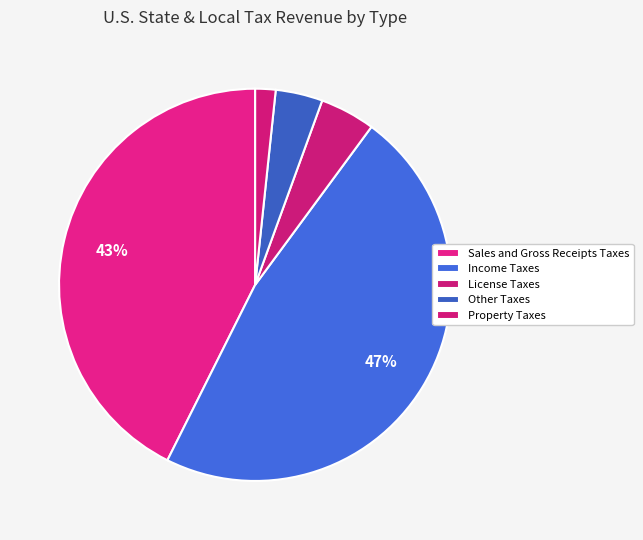

Between Property Taxes and Income Taxes, which is larger?

Income Taxes